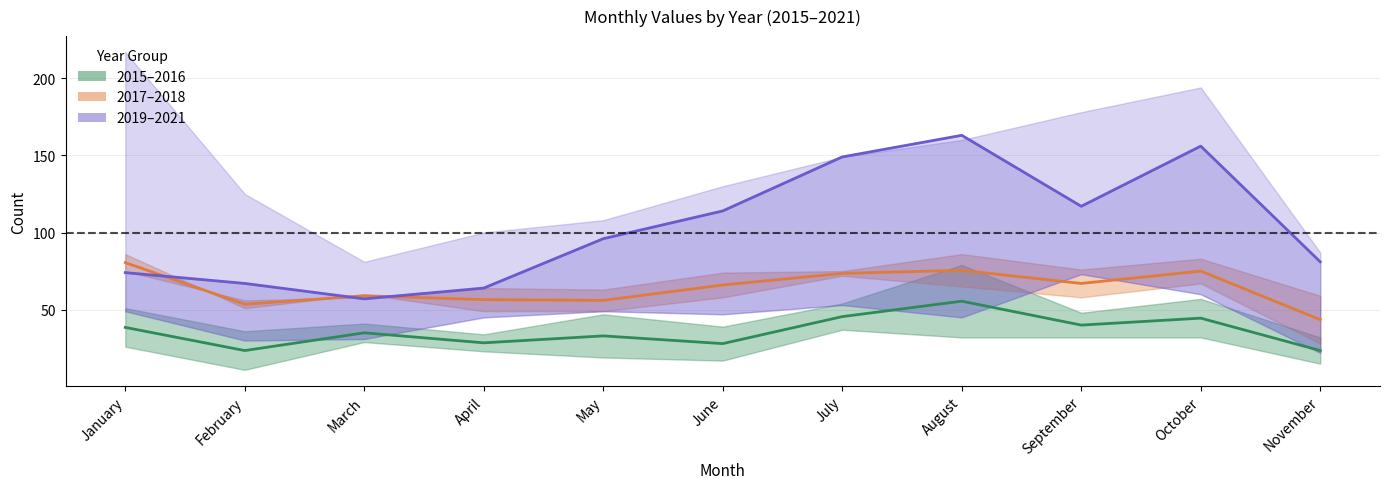

At how many categories does at least one series exceed 77?

8